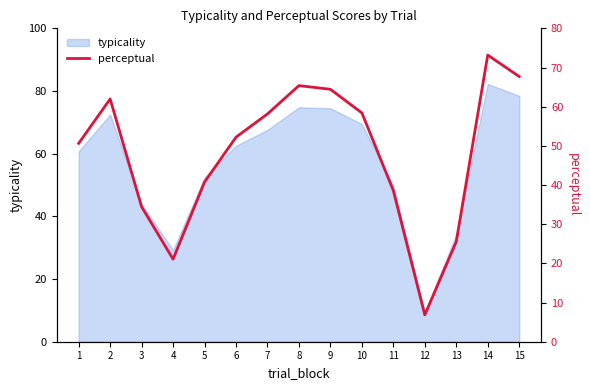

True or false: the data shows 38.6 at 11.

True